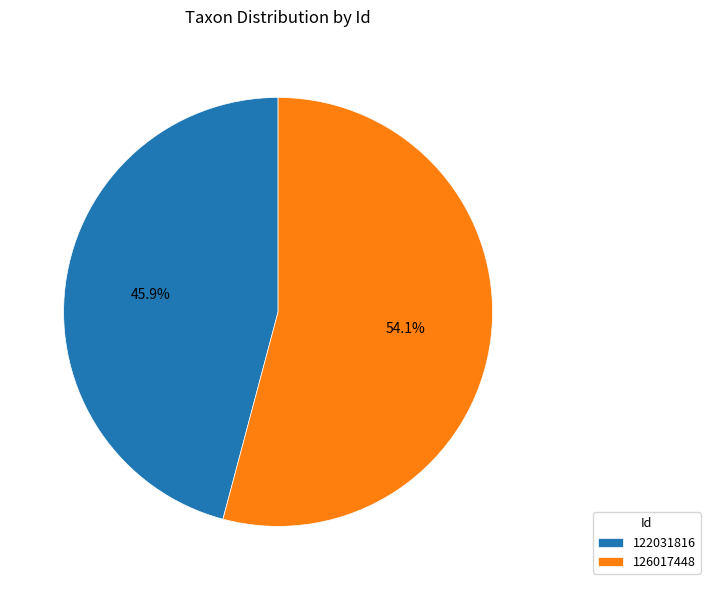

To the nearest percent, what is the average slice percentage?

50%